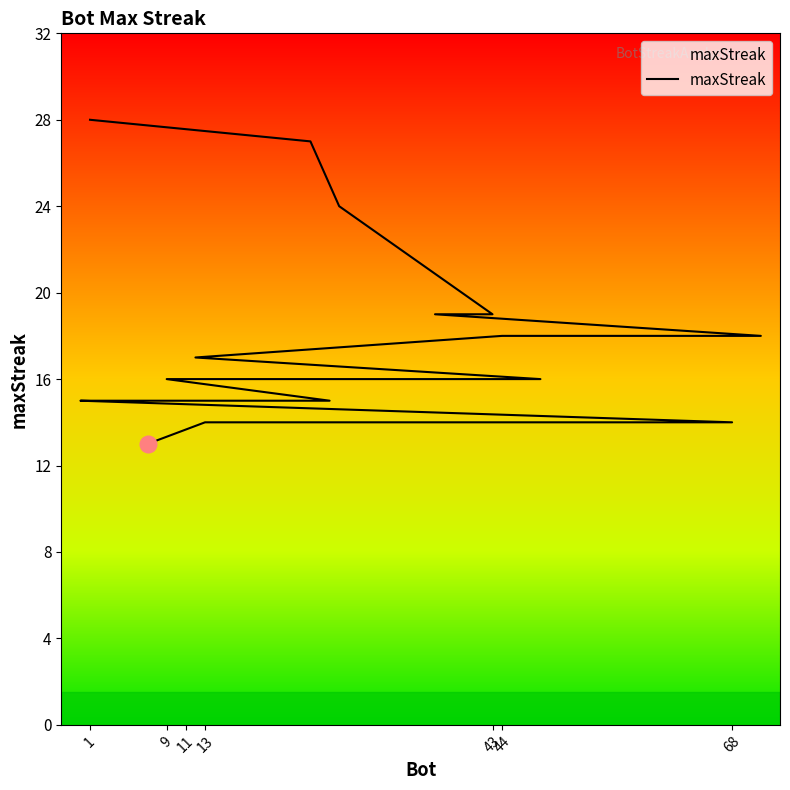

Approximately how many times larger is the value at 7 compared to 14?

0.9